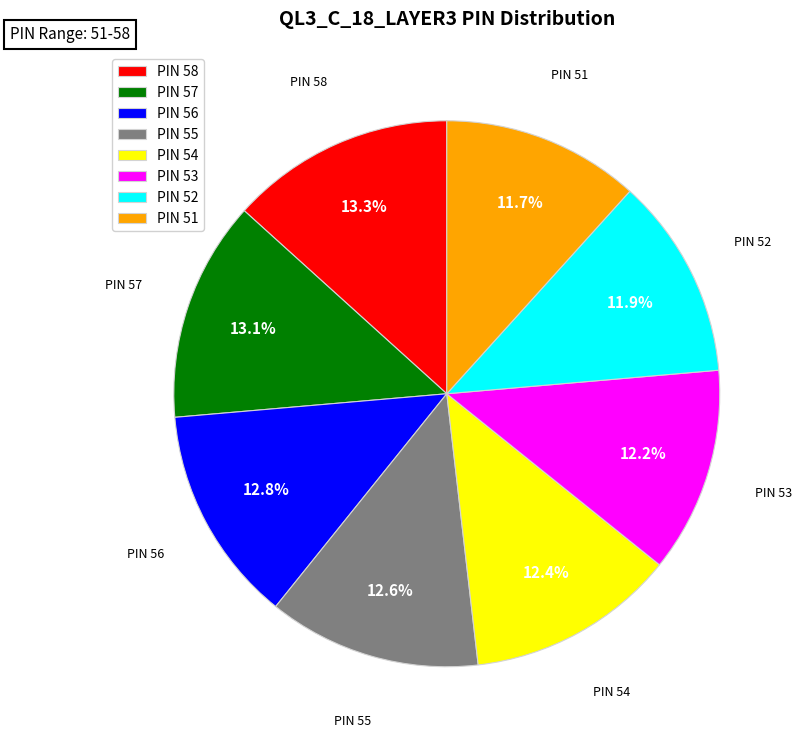

Does PIN 51 account for over 50% of the chart?

No